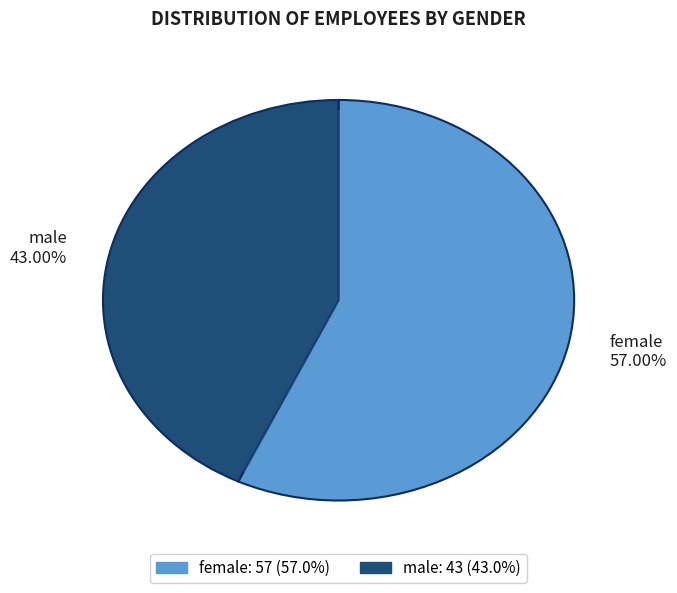

True or false: female accounts for 48% of the total.

False